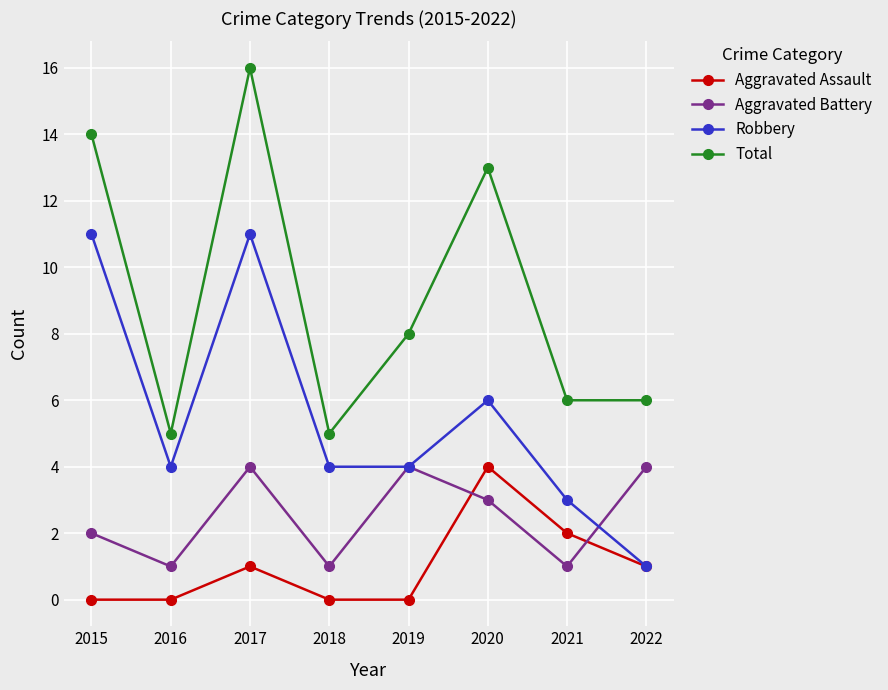

The Robbery series shows 14 at 2015. True or false?

False